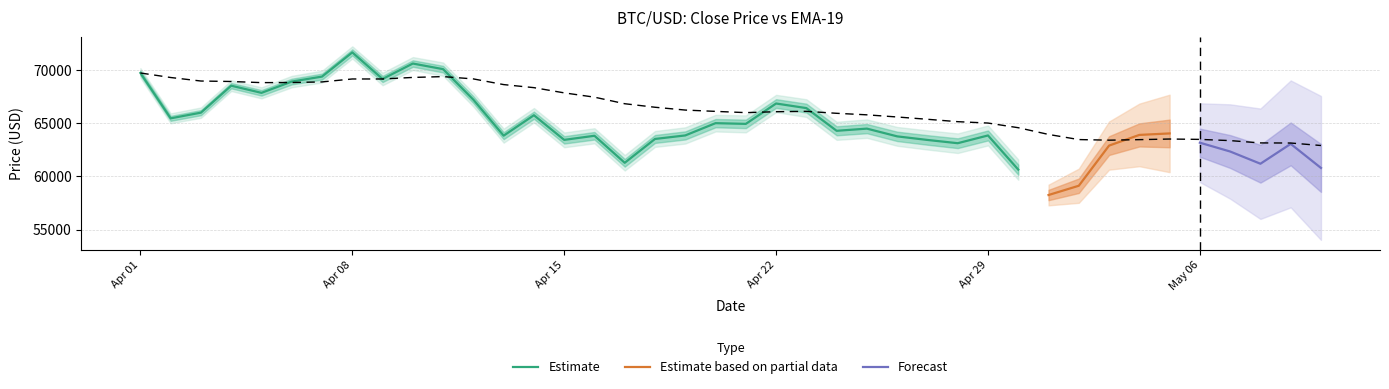

How many interior local peaks (higher than both neighbors) does the data have?

4